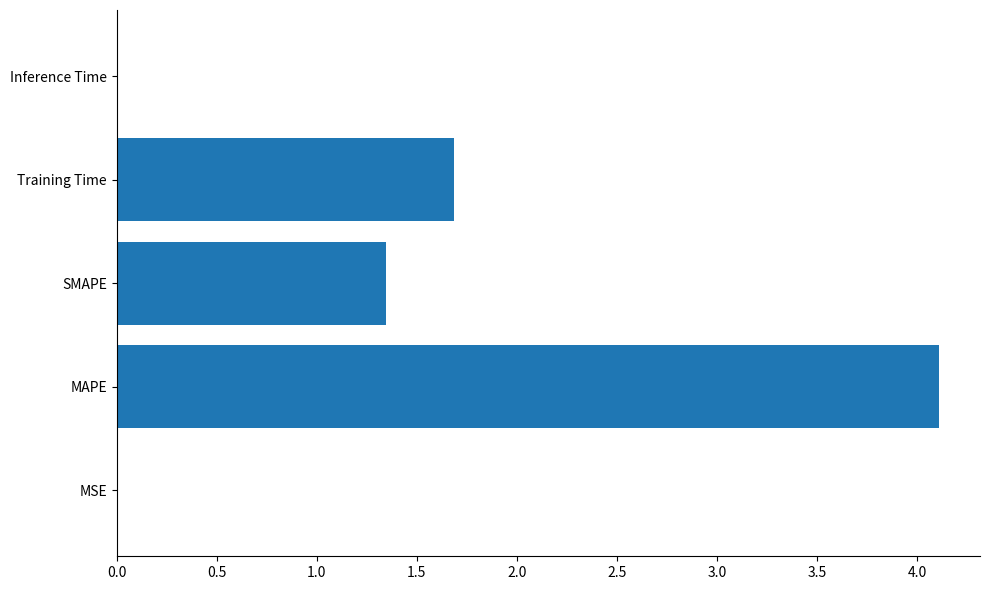

Which has a higher value, Inference Time or SMAPE?

SMAPE